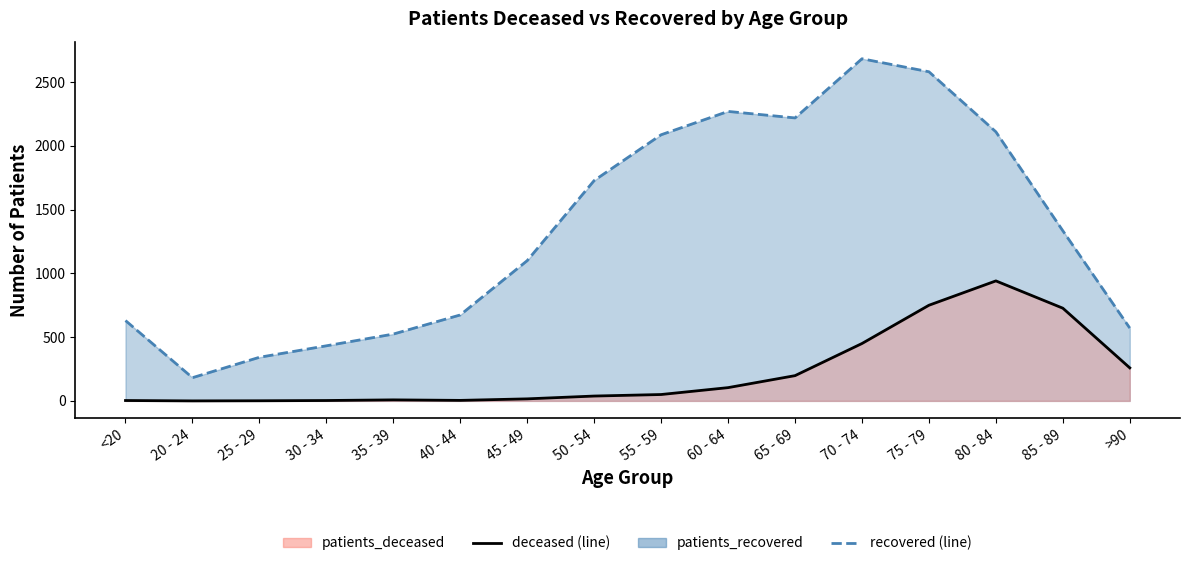

In patients_recovered, how many points are higher than both neighbors (excluding endpoints)?

2